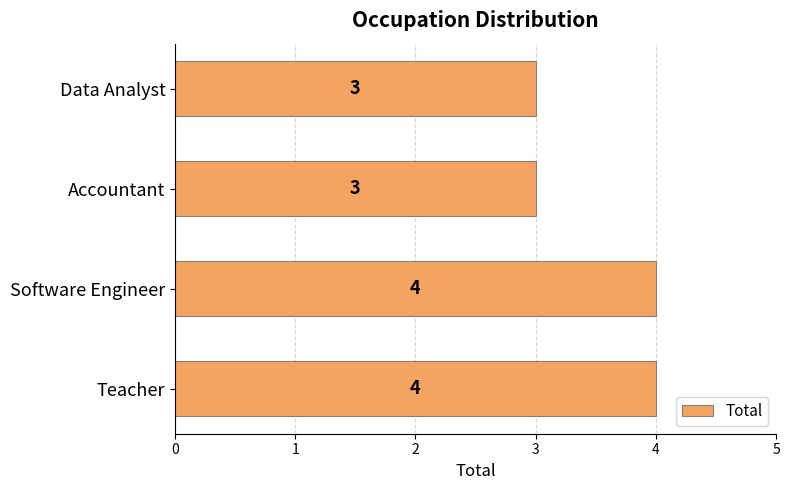

How many values are between 3 and 4?

4